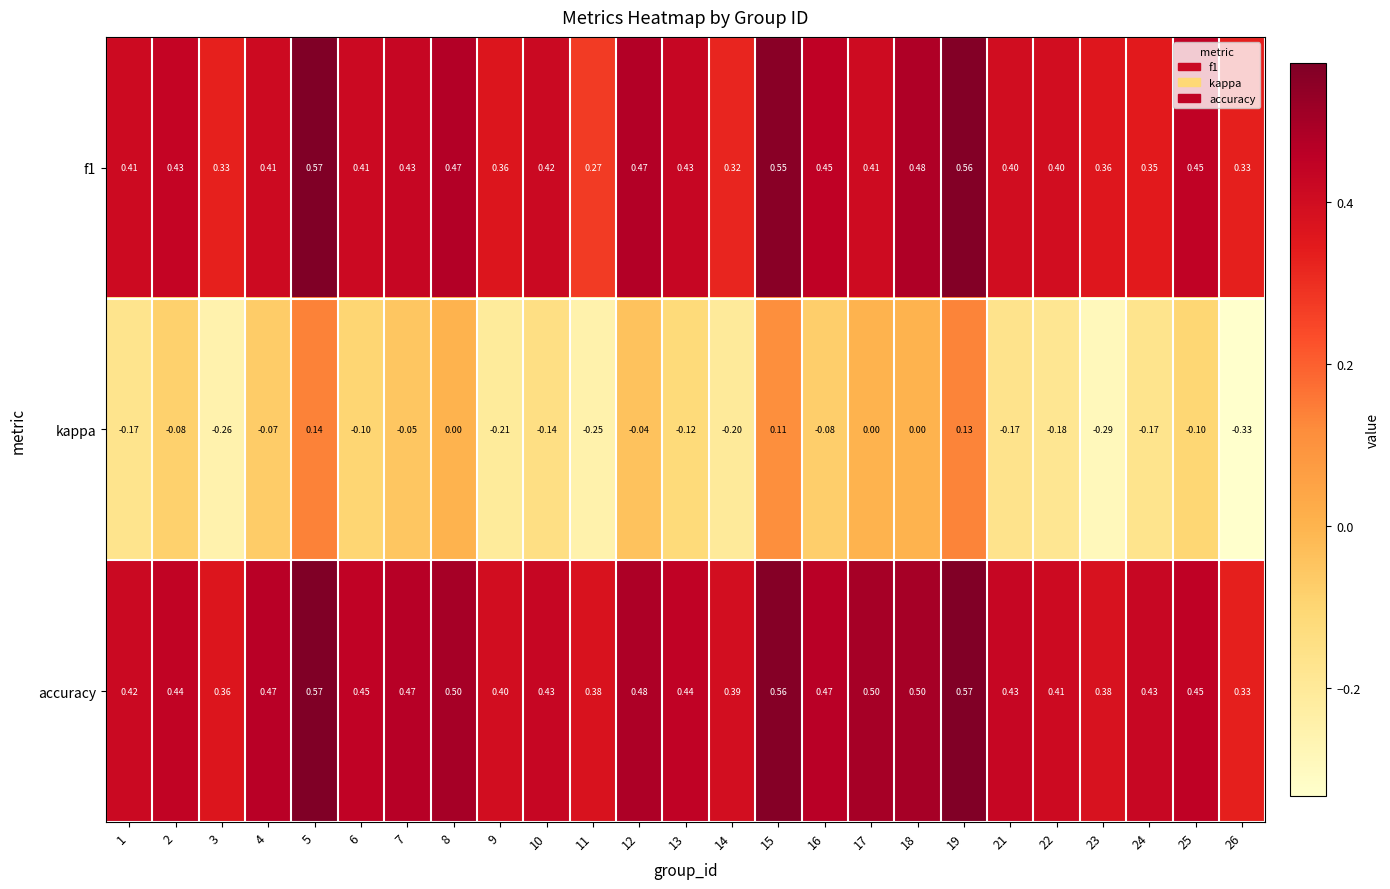

Is the value of f1 at 10 greater than the value of kappa at 16?

Yes